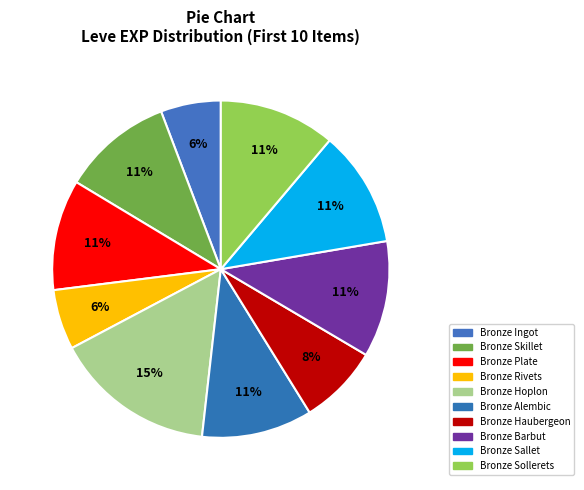

How many slices are in this pie chart?

10